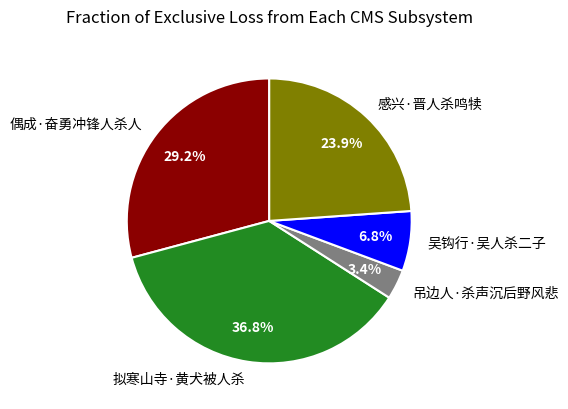

Is it true that 吴钩行·吴人杀二子 is 7% of the pie?

True